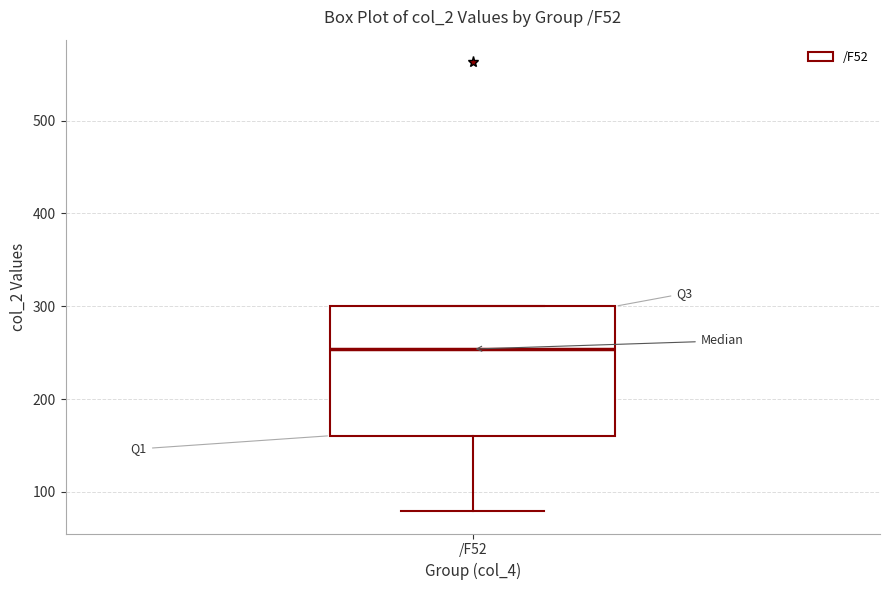

Where is the lower edge of the box for /F52 on the y-axis? The values are not printed on the chart, so give them approximately, as read against the axis.

160